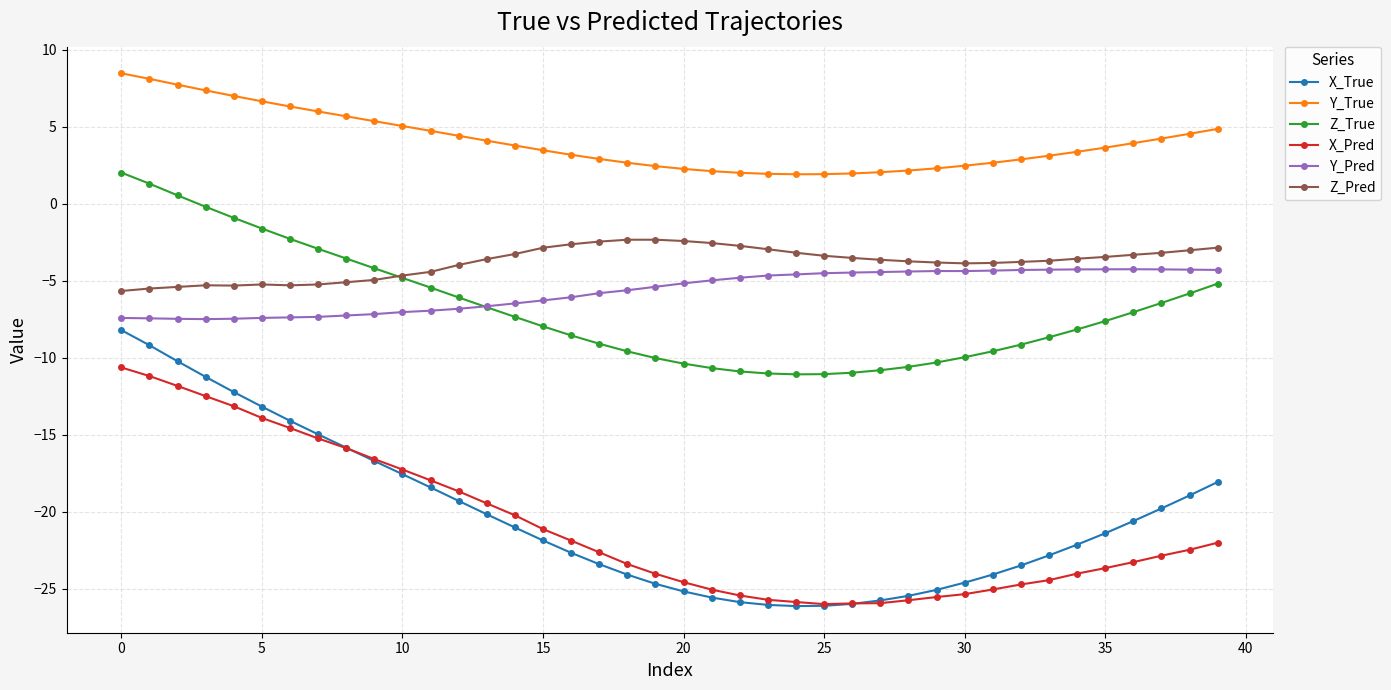

Rank the series by their maximum value, from lowest to highest.

X_Pred, X_True, Y_Pred, Z_Pred, Z_True, Y_True